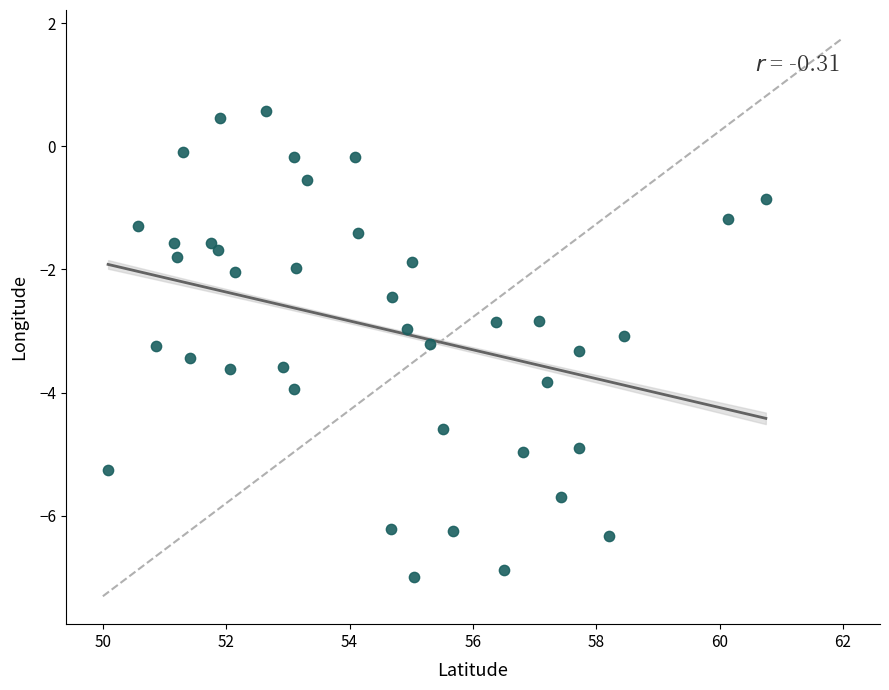

What is the range of X values (max minus min)?

10.7